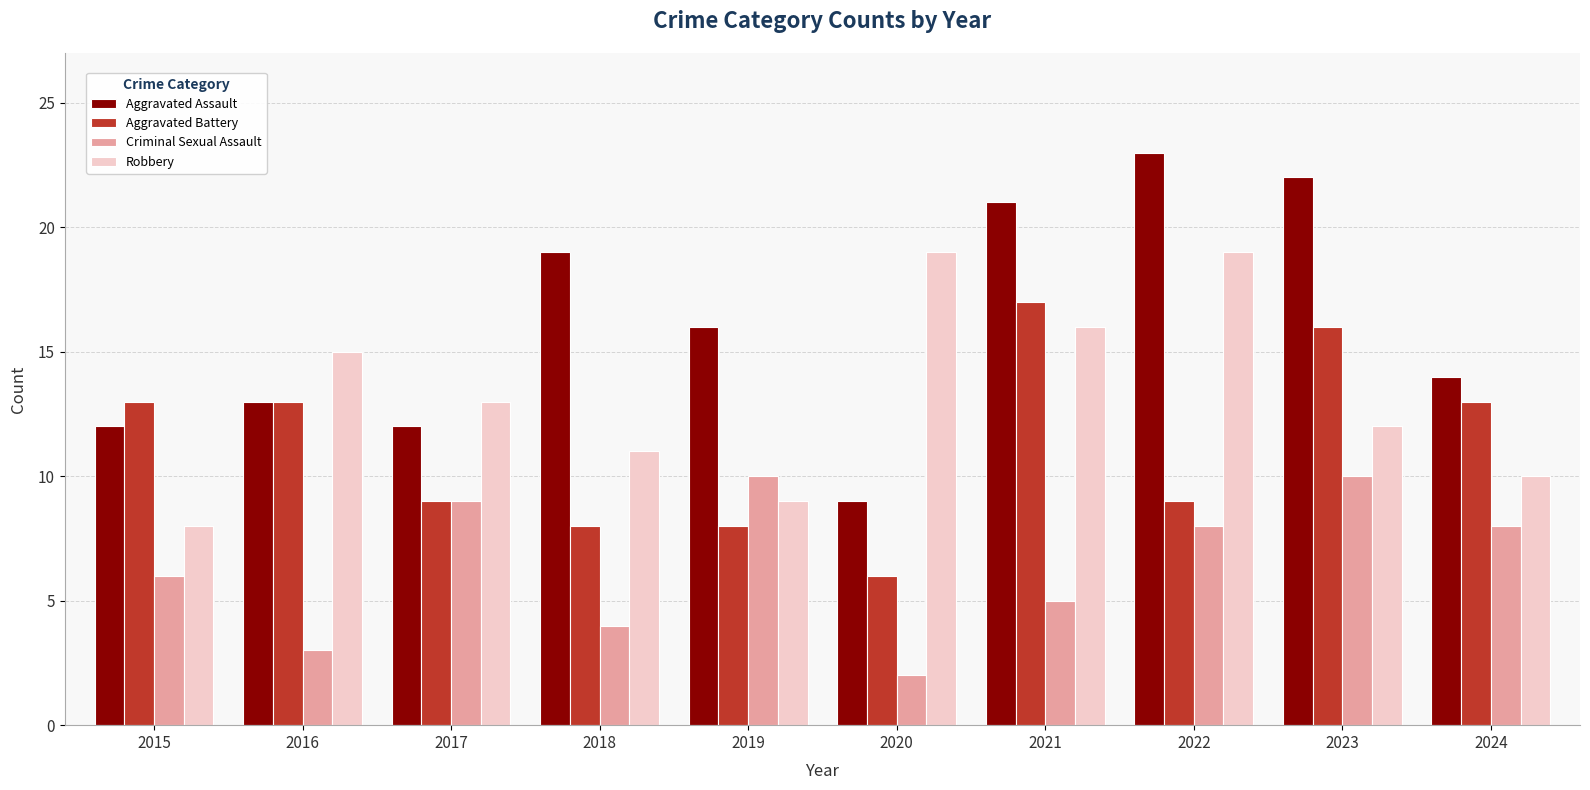

Are the bars grouped side by side (vs. stacked)?

Yes